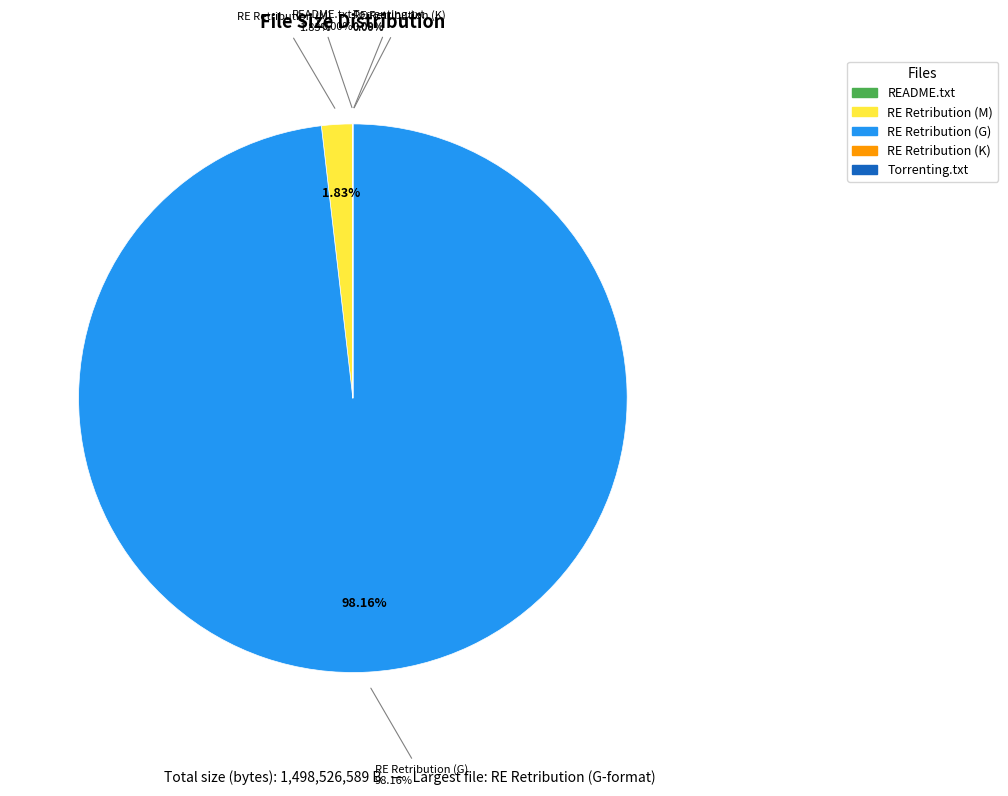

Is the sum of Resident Evil Retribution (G) and Resident Evil Retribution (K) greater than half?

No